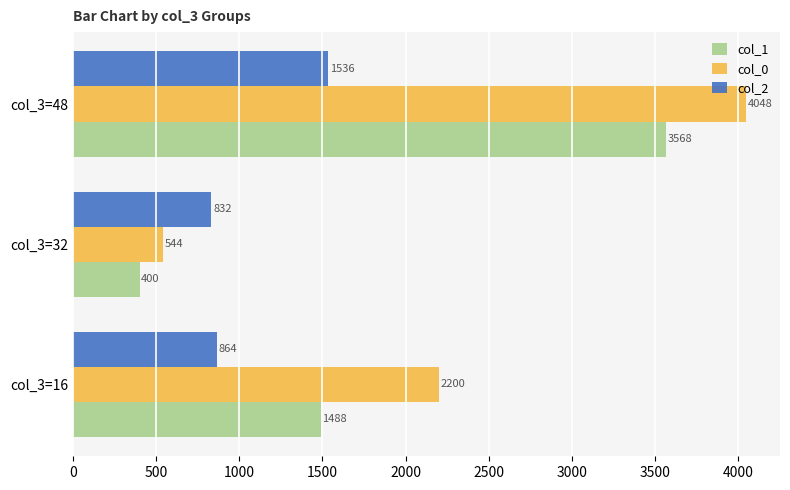

List the labels in order of col_0 value, smallest first.

col_3=32, col_3=16, col_3=48